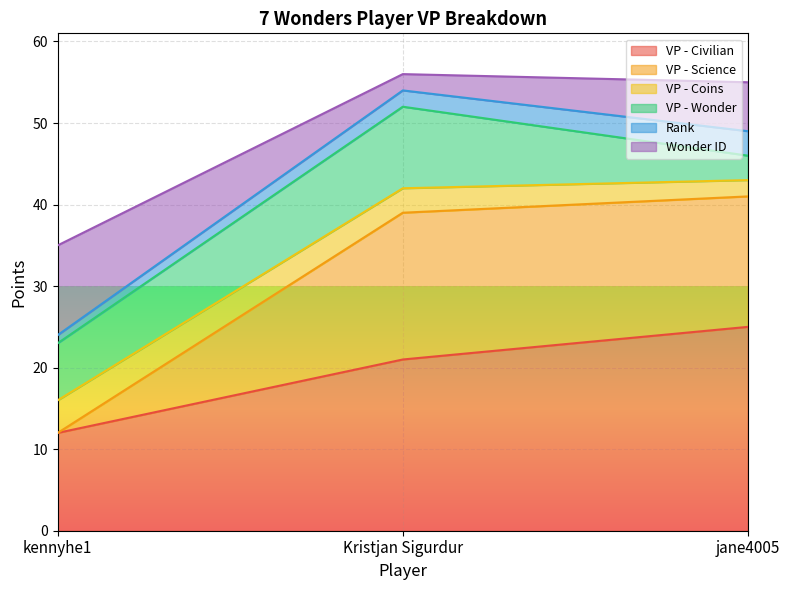

Reading left to right, list all the values displayed in this chart.

VP - Civilian: 12	21	25
VP - Science: 0	18	16
VP - Coins: 4	3	2
VP - Wonder: 7	10	3
Rank: 1	2	3
Wonder ID: 11	2	6